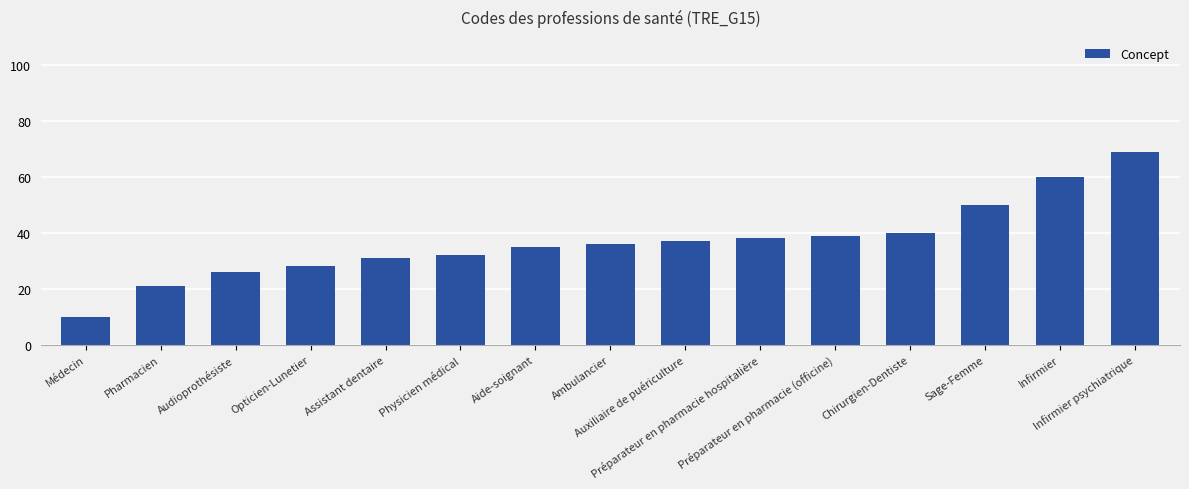

Count the number of categories in the chart.

15